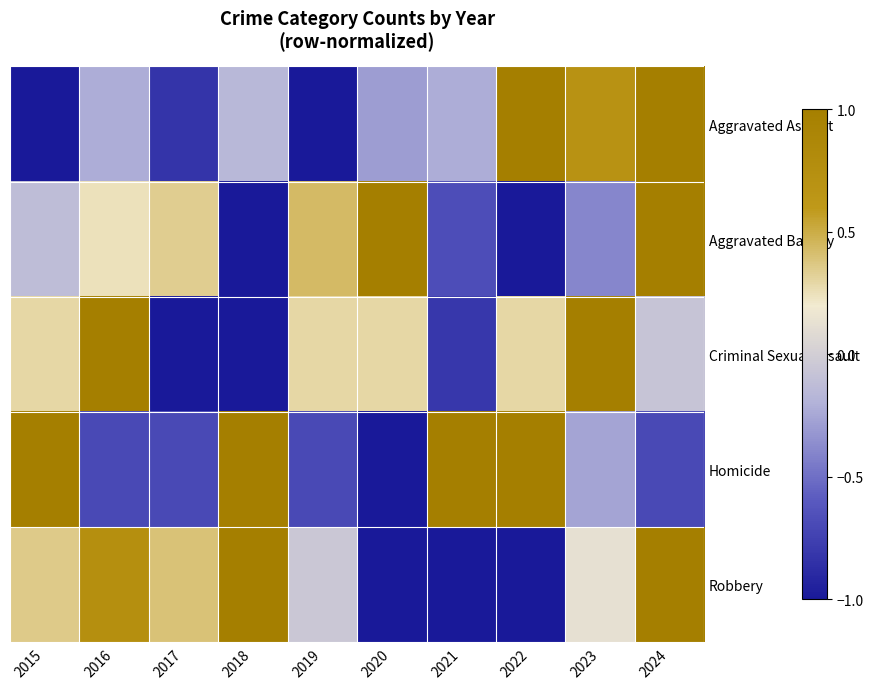

Which series has the largest total across all categories?

Robbery